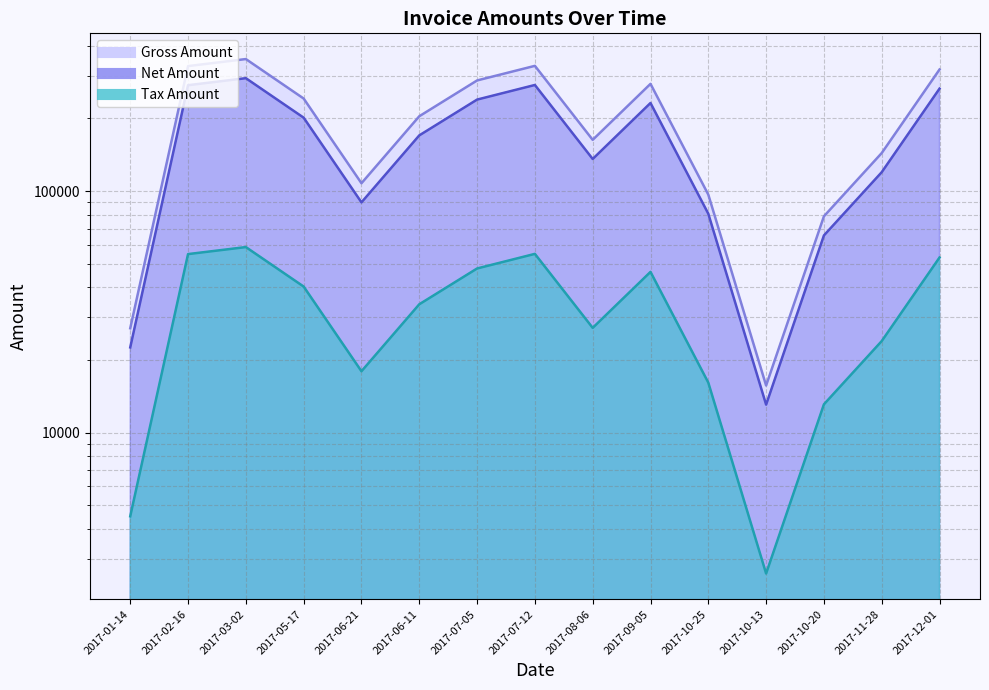

True or false: Gross Amount and Tax Amount cross at least once.

False